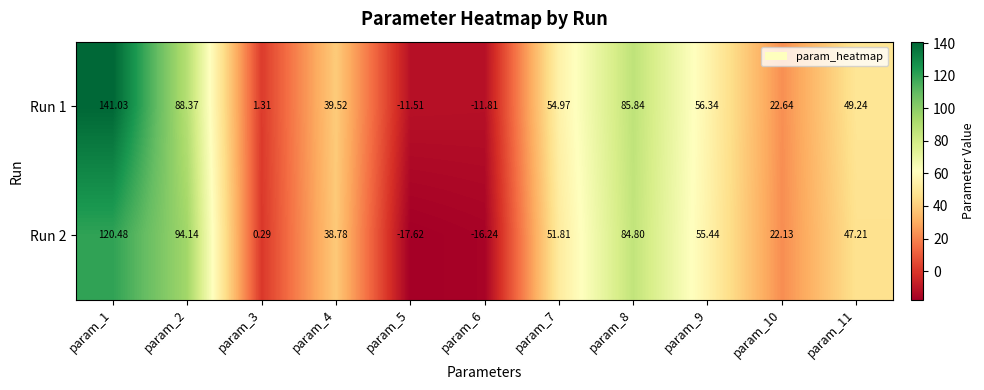

How many negative values does the Run 1 series have?

2